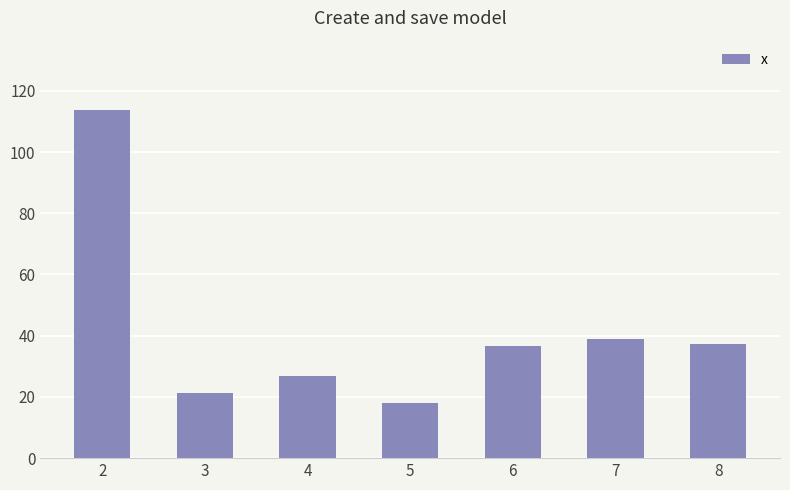

What is the sum of all values?

292.6